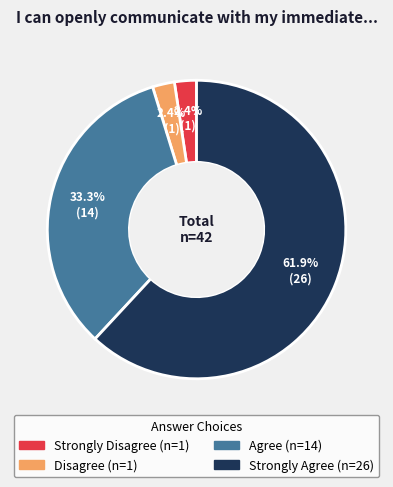

To the nearest percent, what is the difference between the largest and smallest slice percentages?

60%